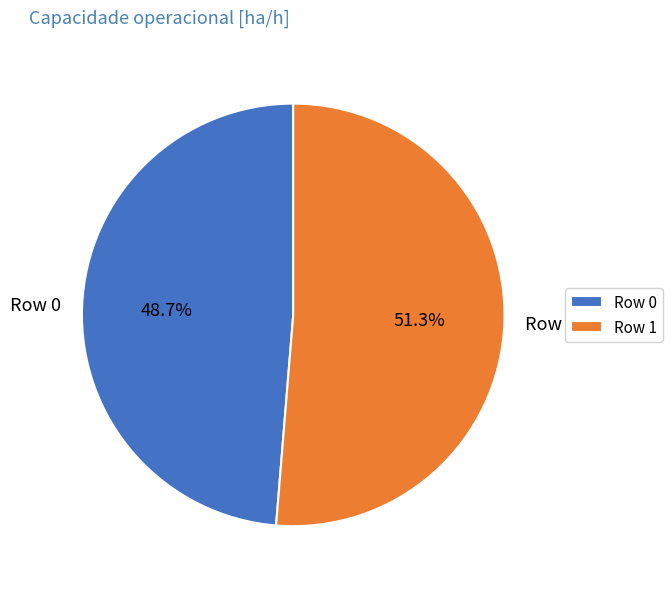

Count the number of slices in the pie.

2